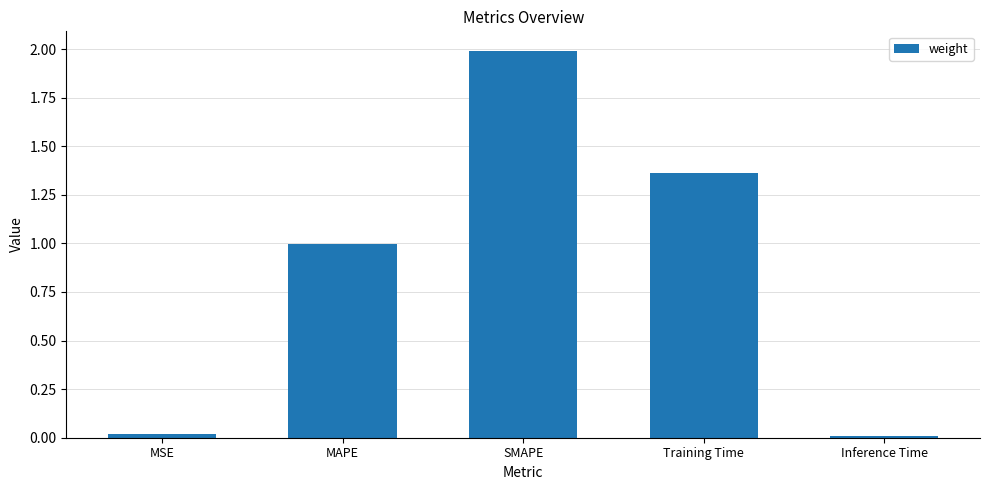

What is the change in value from MAPE to SMAPE?

+1.0